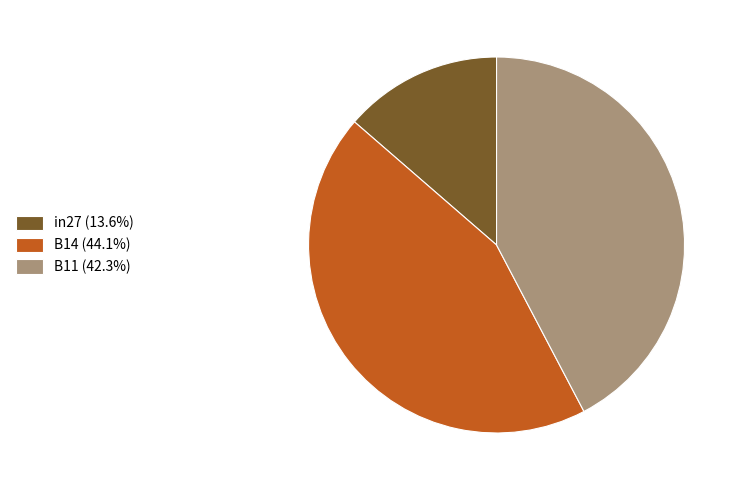

Between B11 and in27, which is larger?

B11